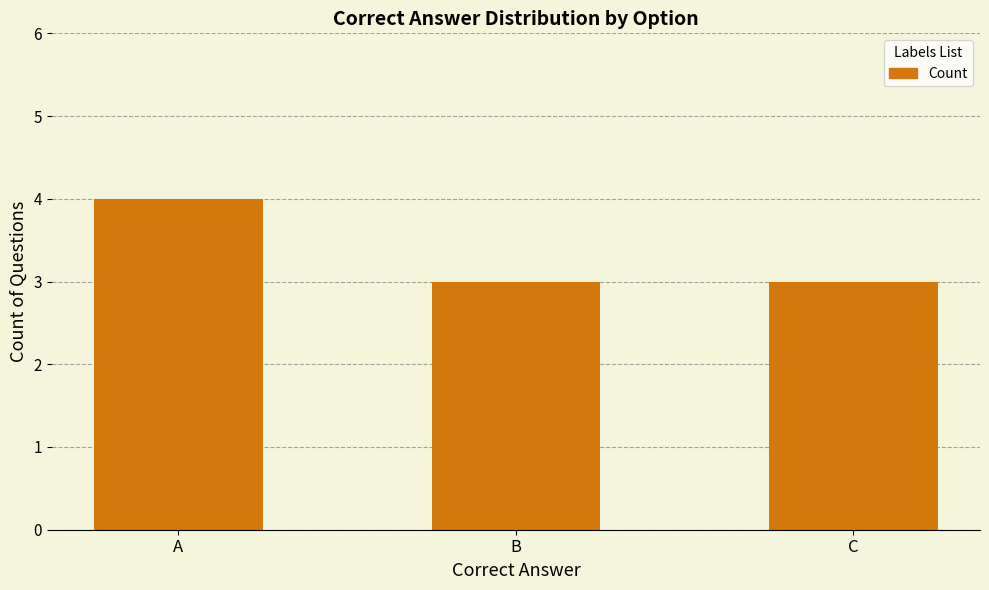

How many bars are there in total?

3